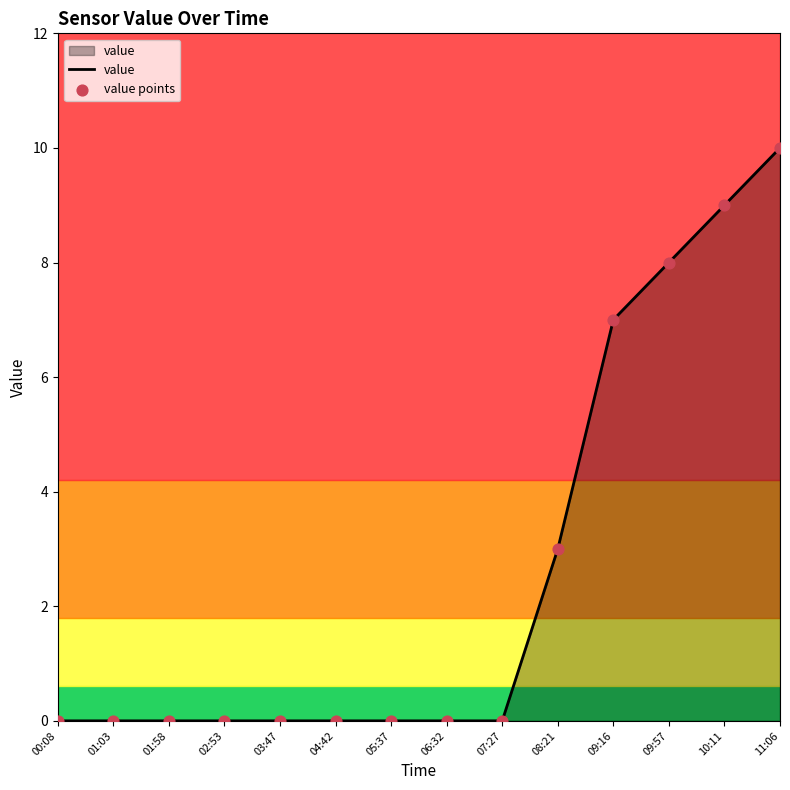

What is the change in value from 09:57 to 10:11?

+1